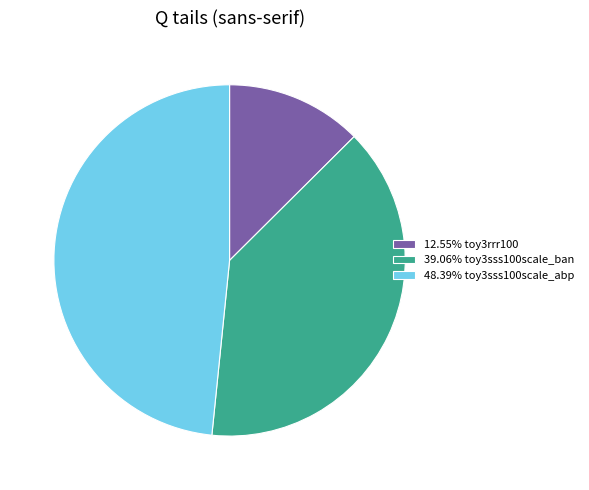

Is the sum of 48.39% toy3sss100scale_abp and 39.06% toy3sss100scale_ban greater than half?

Yes